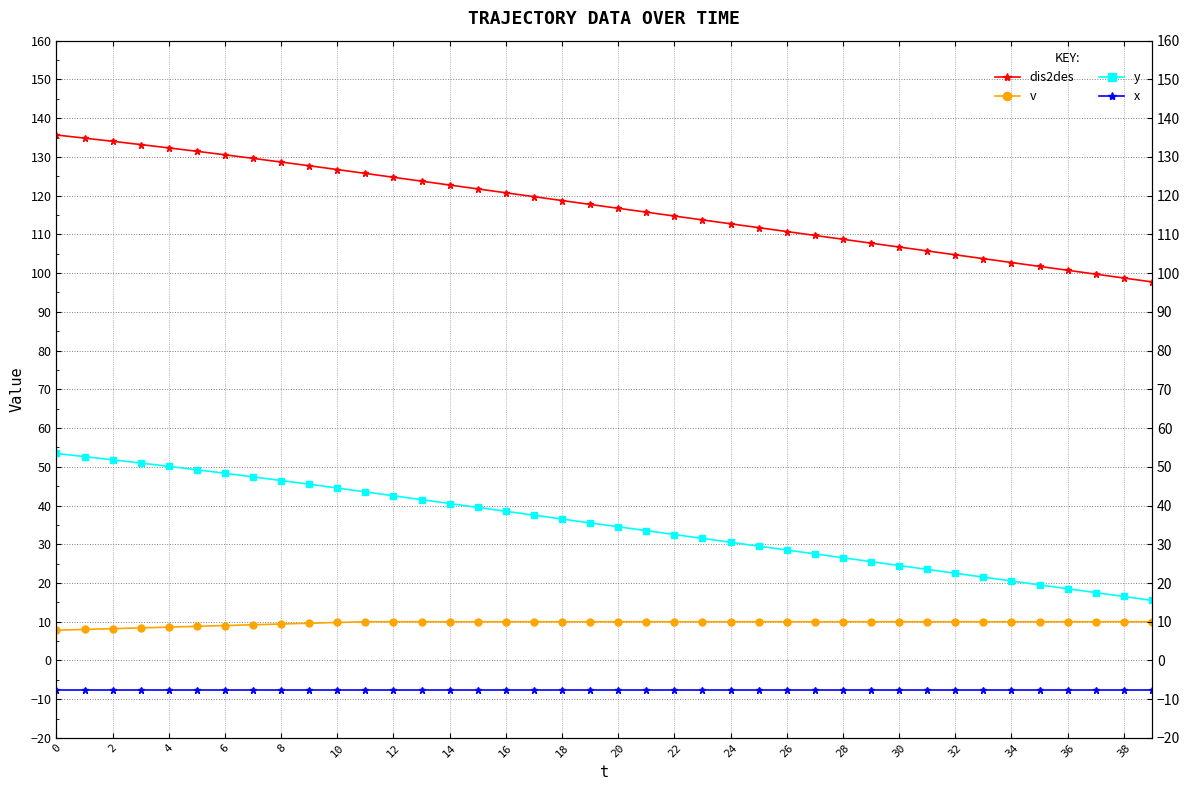

What is the total value across all series at 0?

189.4